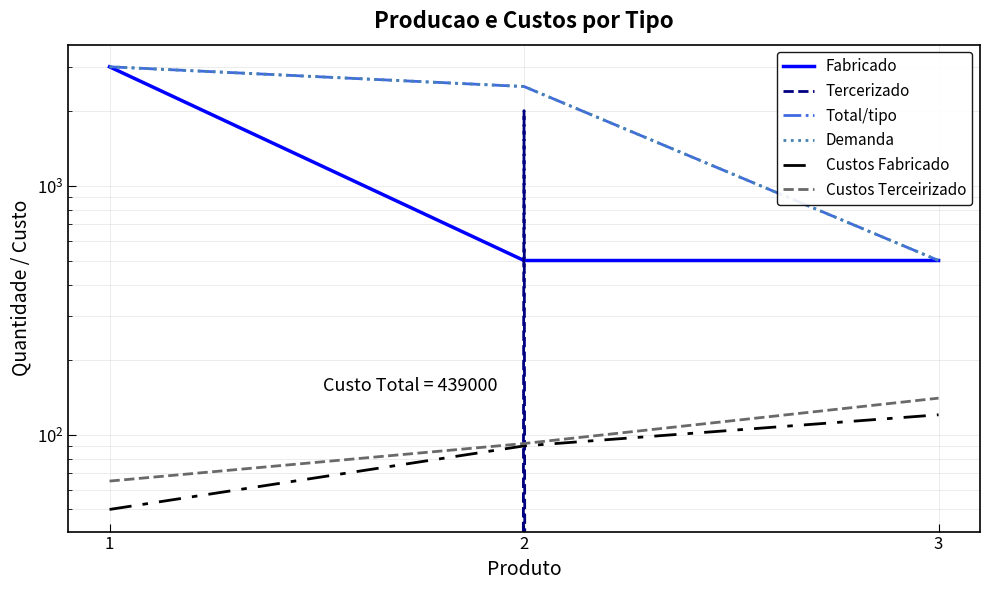

What is the value of the Fabricado point at the 3rd from the left?

500